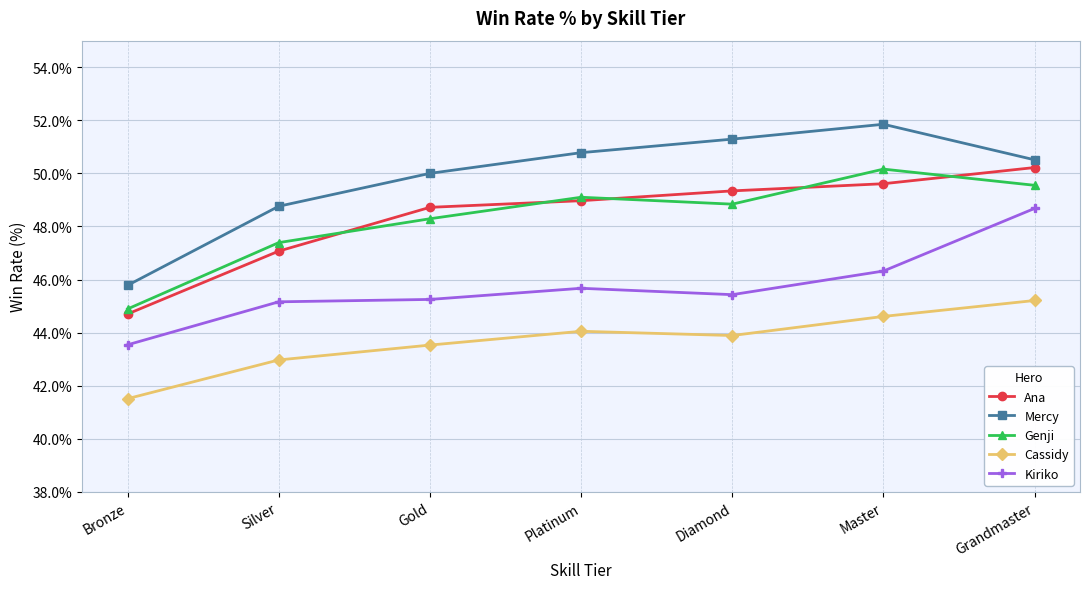

List the labels in order of Ana value, largest first.

Grandmaster, Master, Diamond, Platinum, Gold, Silver, Bronze